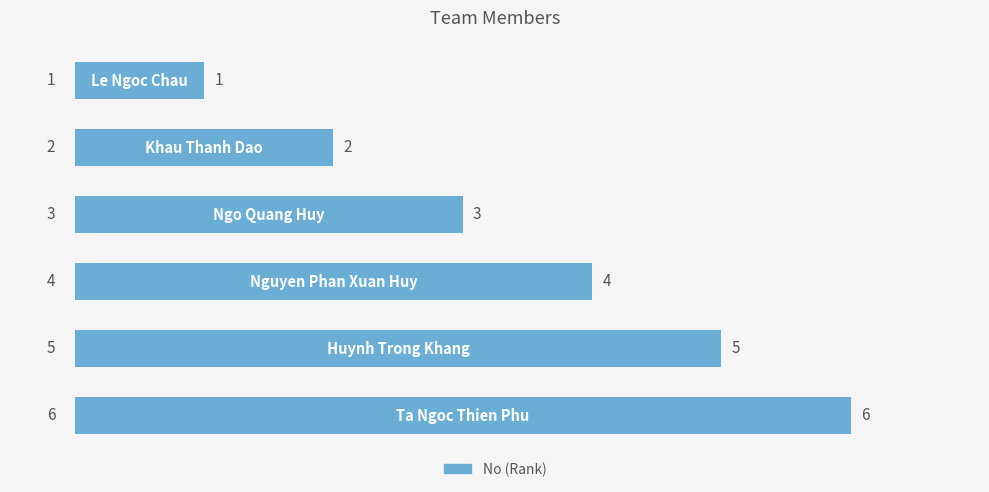

How many bars are there in total?

6